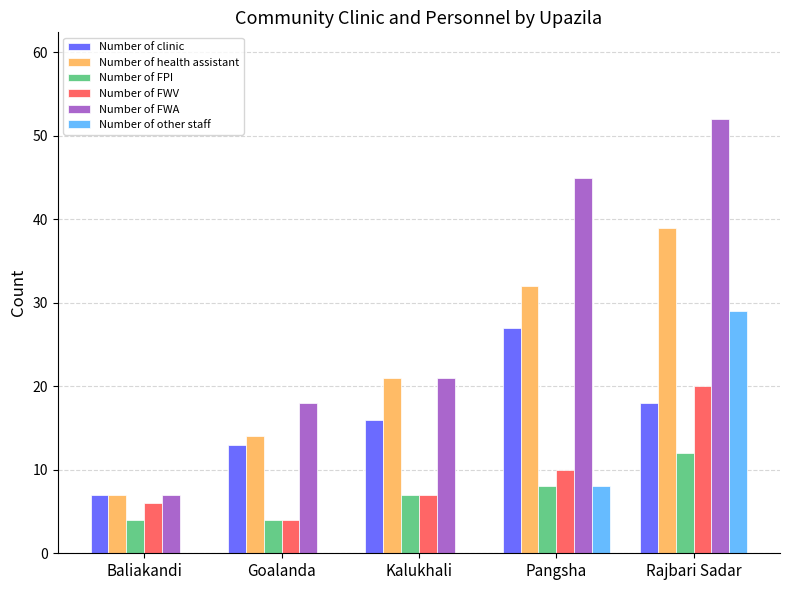

Are the bars horizontal?

No